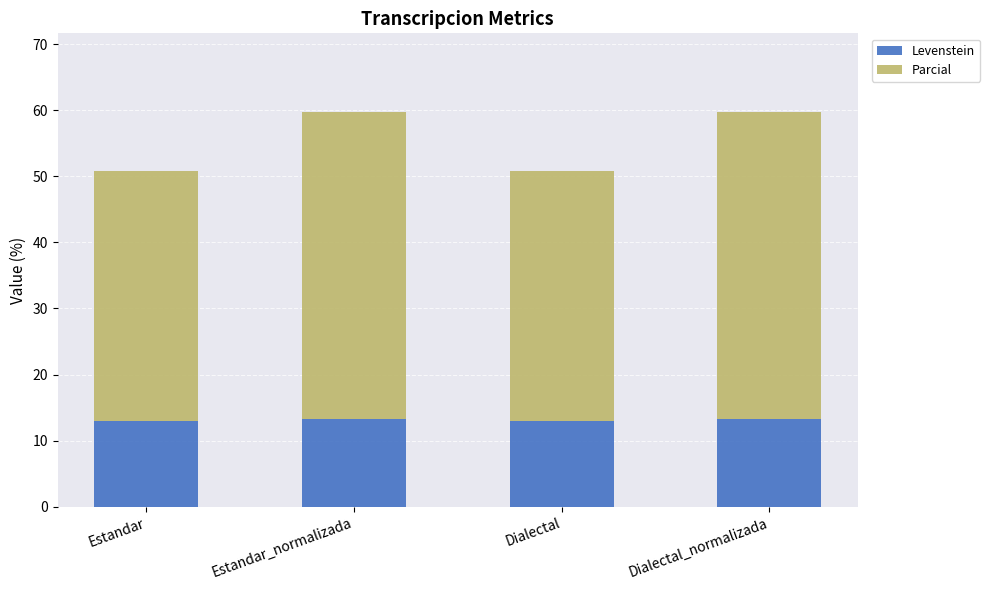

True or false: Levenstein has a value of 13.0 at Dialectal.

True